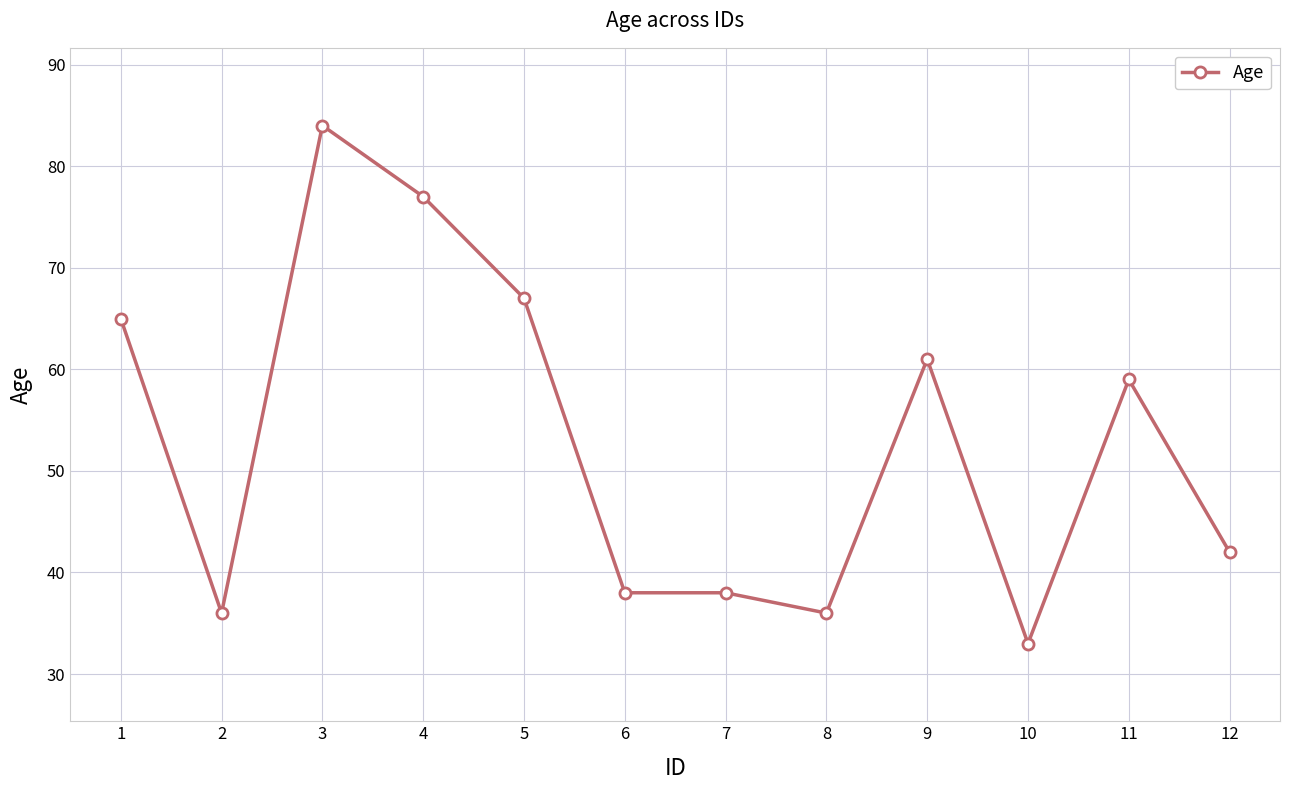

At which label is the value closest to 58?

11